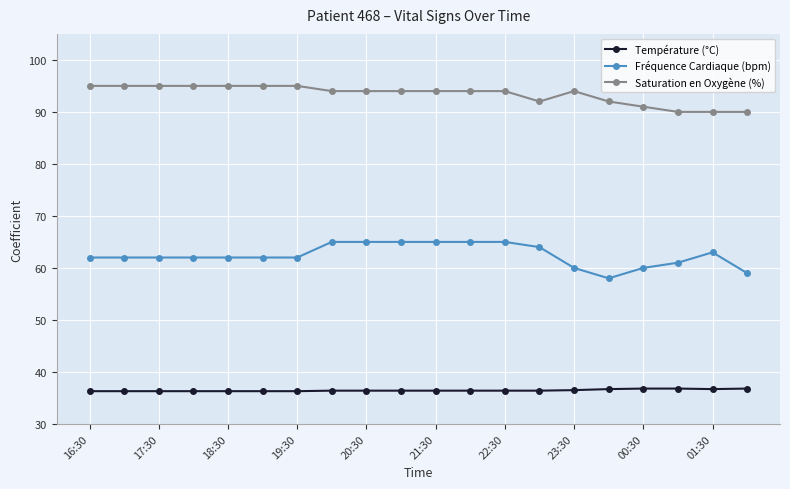

What is the minimum value shown in the chart?

36.3